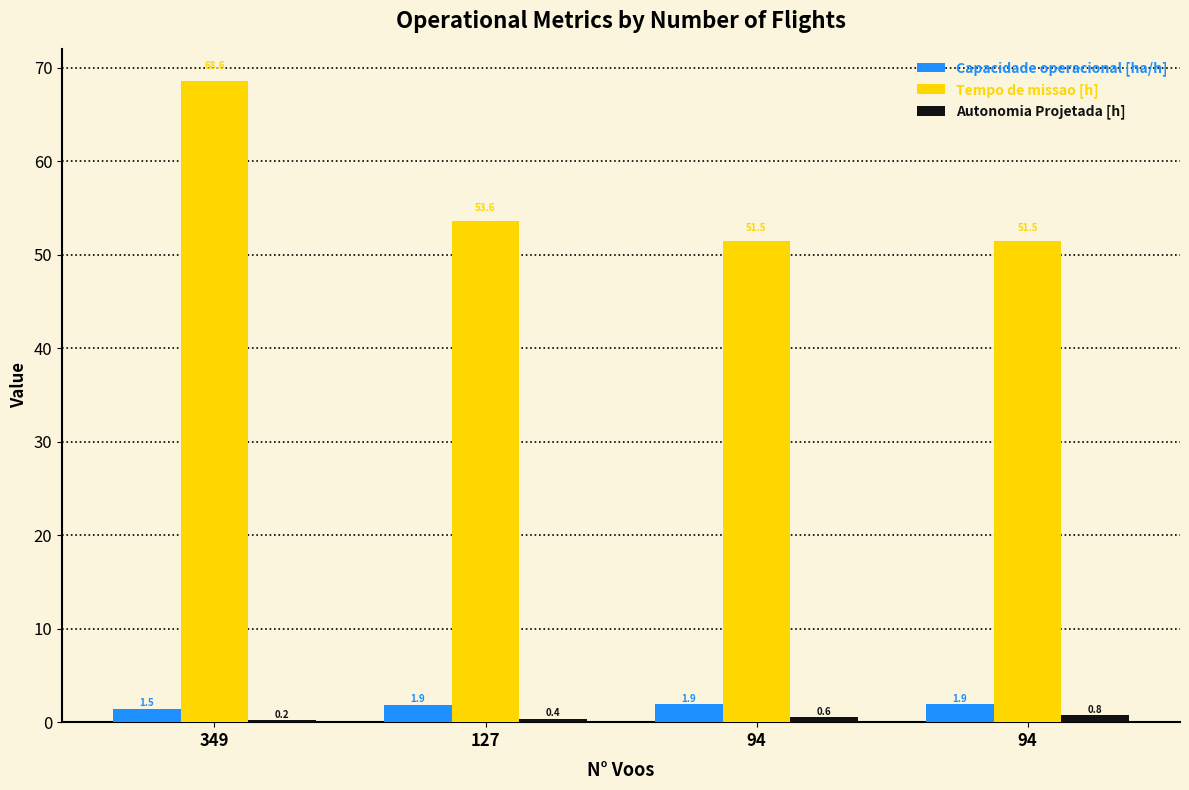

What are all the series names shown in the legend?

Capacidade operacional [ha/h], Tempo de missao [h], Autonomia Projetada [h]